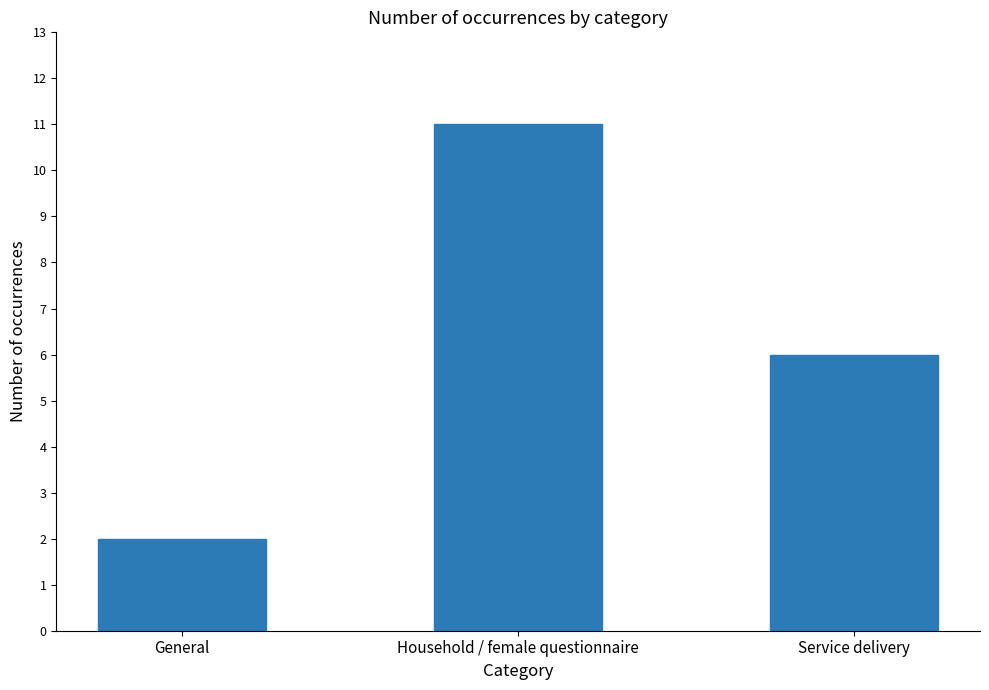

What value does the data have at Service delivery?

6